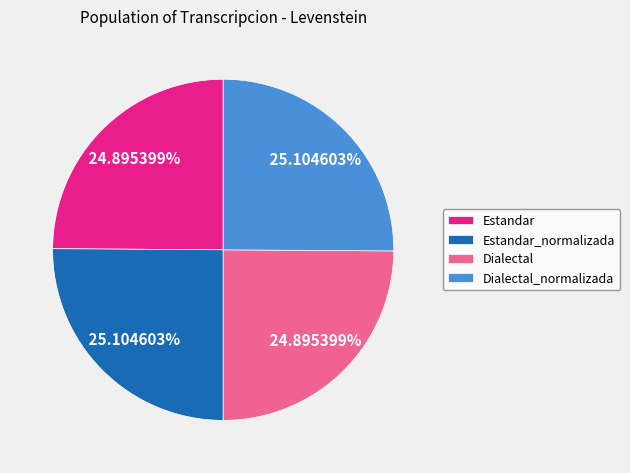

To the nearest percent, what percentage of the pie is Dialectal?

25%